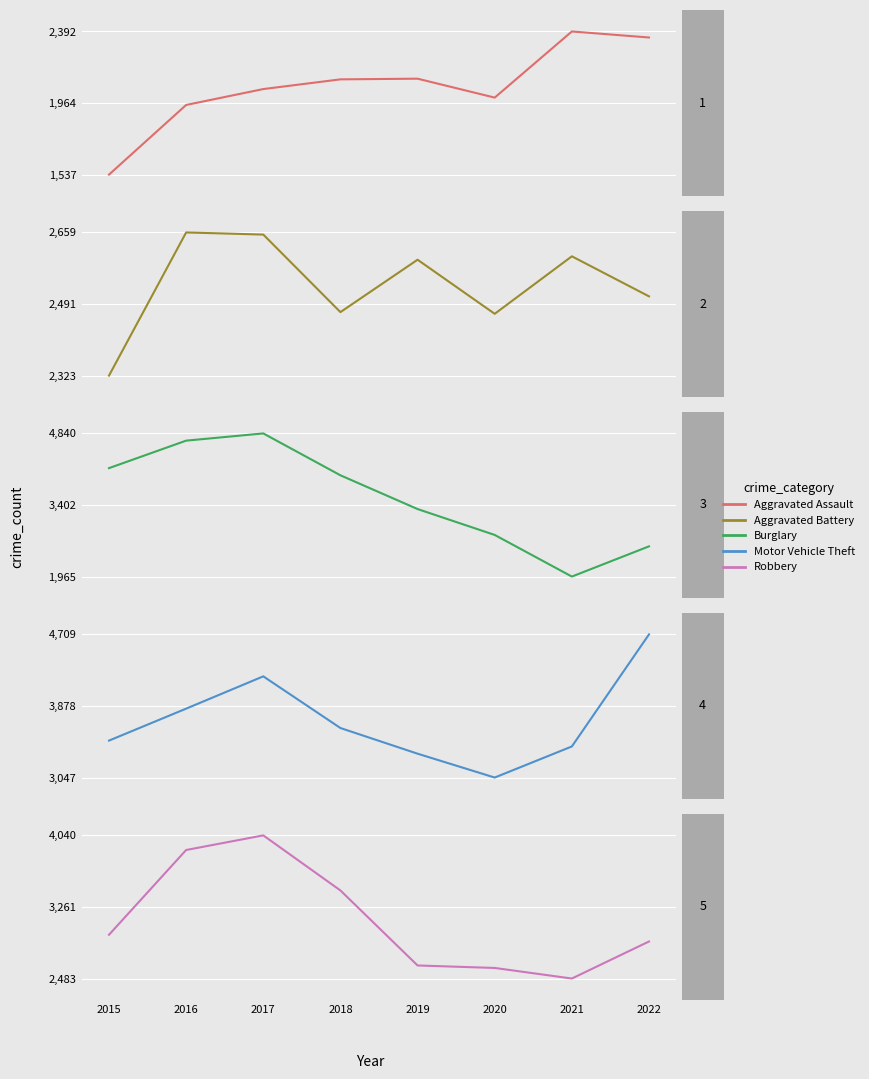

Which category has the lowest value in the Aggravated Battery series?

2015